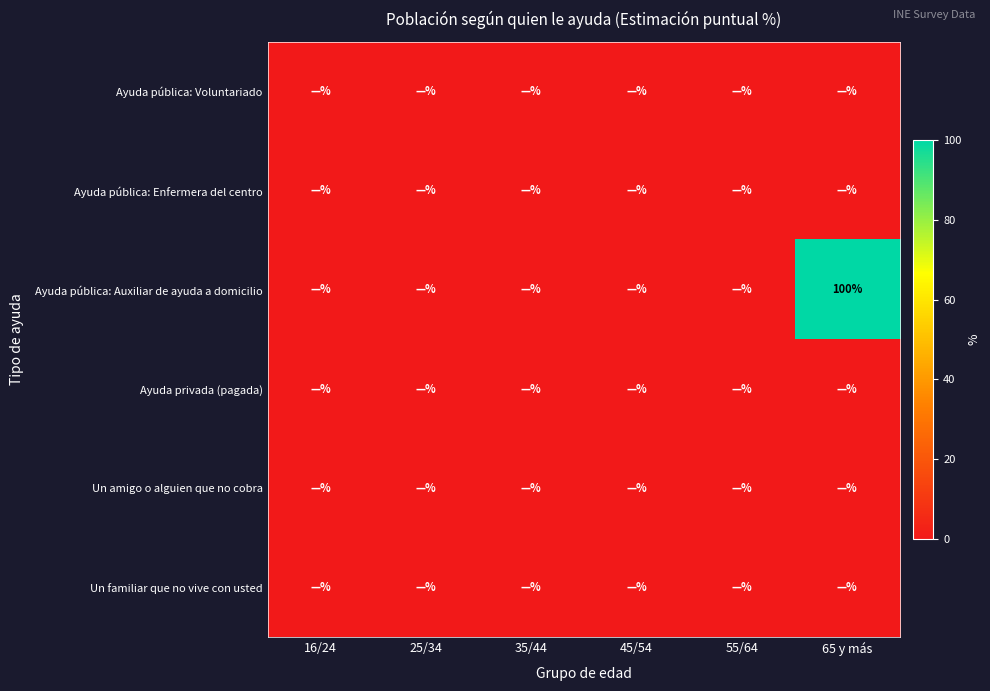

At how many categories does at least one series exceed 60?

1